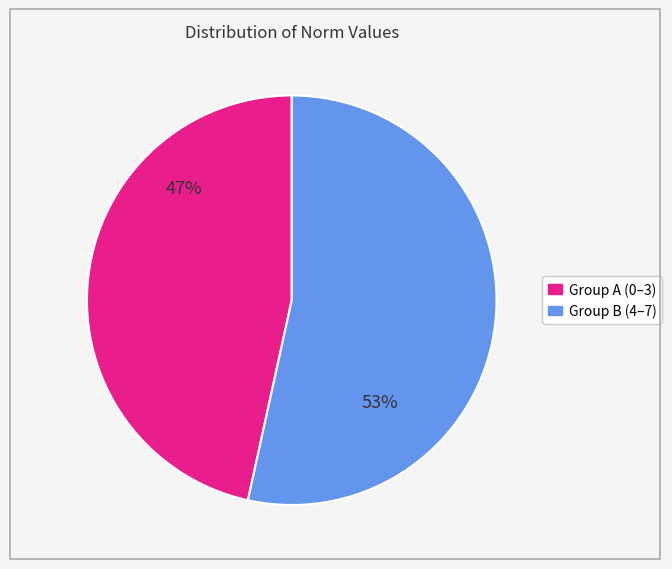

Is the sum of Group B (4–7) and Group A (0–3) greater than half?

Yes